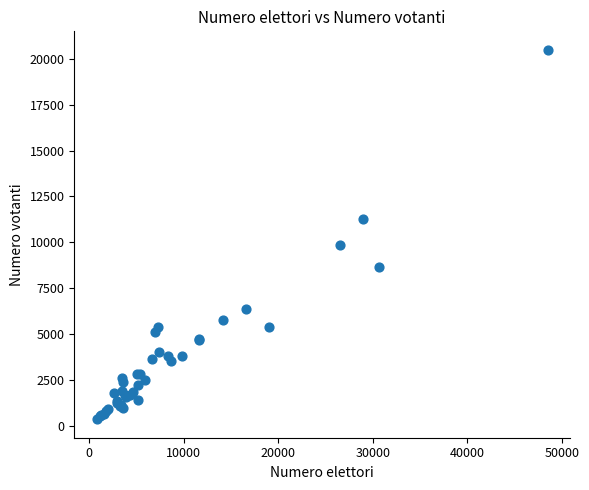

What Y value in the scatter plot is closest to 10424?

9854